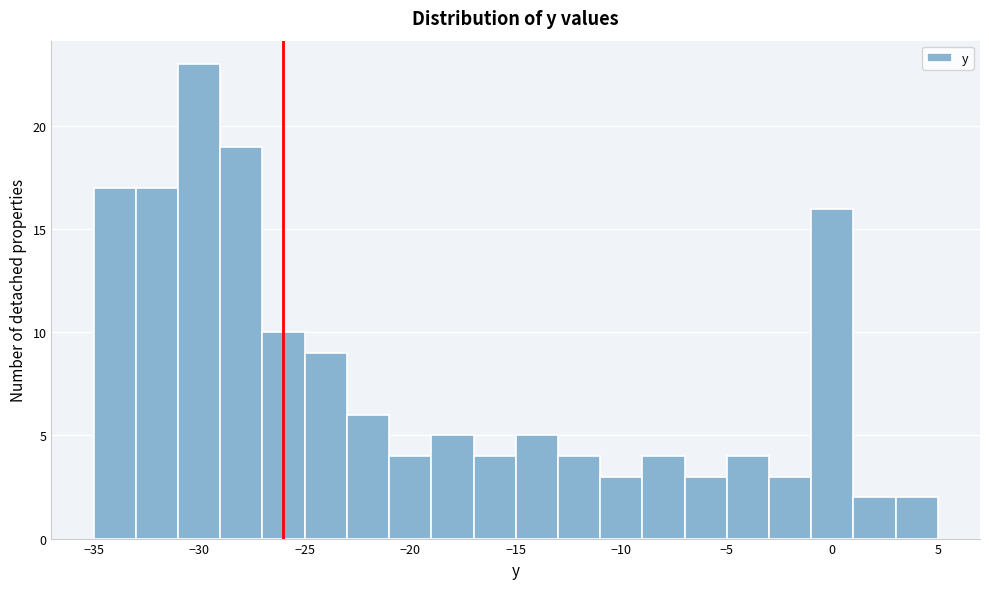

Which range on the x-axis has the tallest bar?

-31 to -29